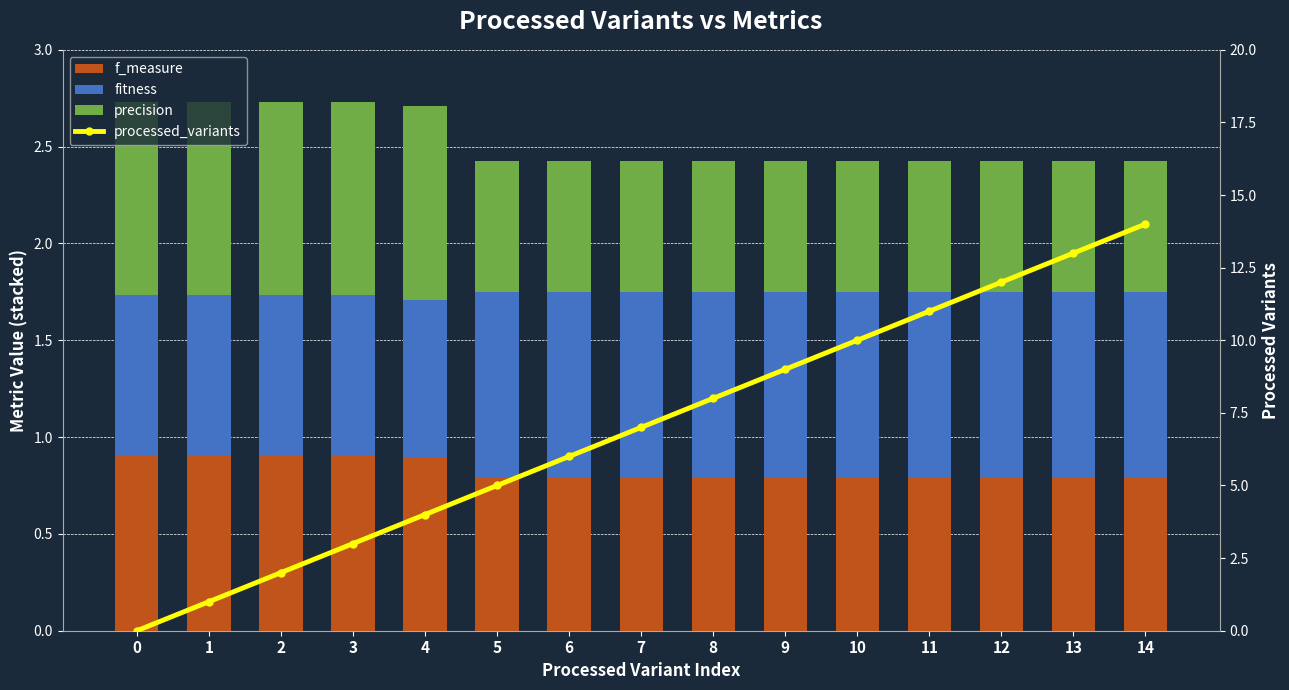

Is it true that f_measure equals 1.1 at 8?

False